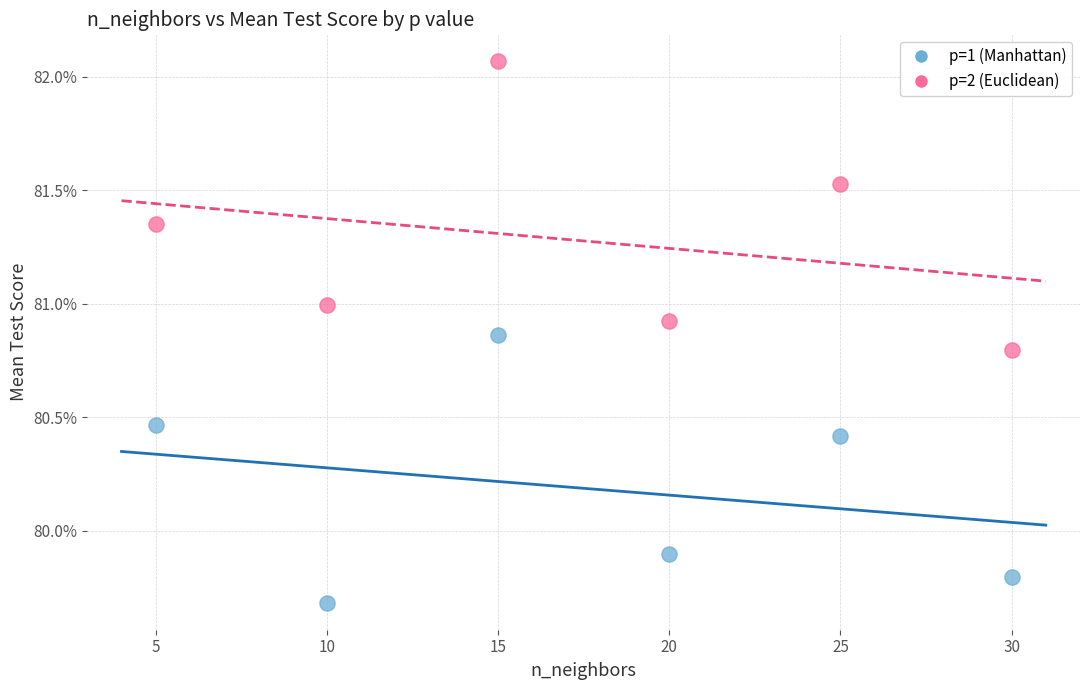

Which series has the largest Y range (max minus min)?

p=2 (Euclidean)